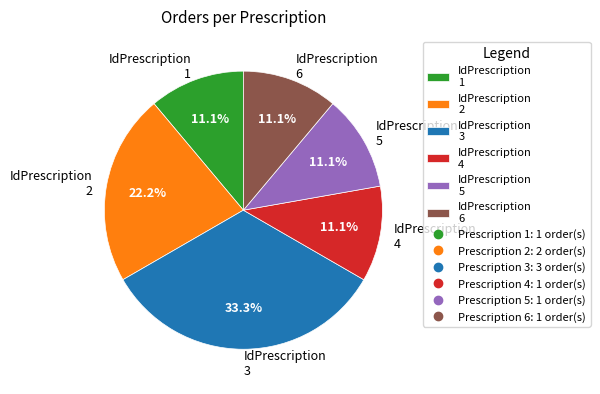

Count the number of slices in the pie.

6